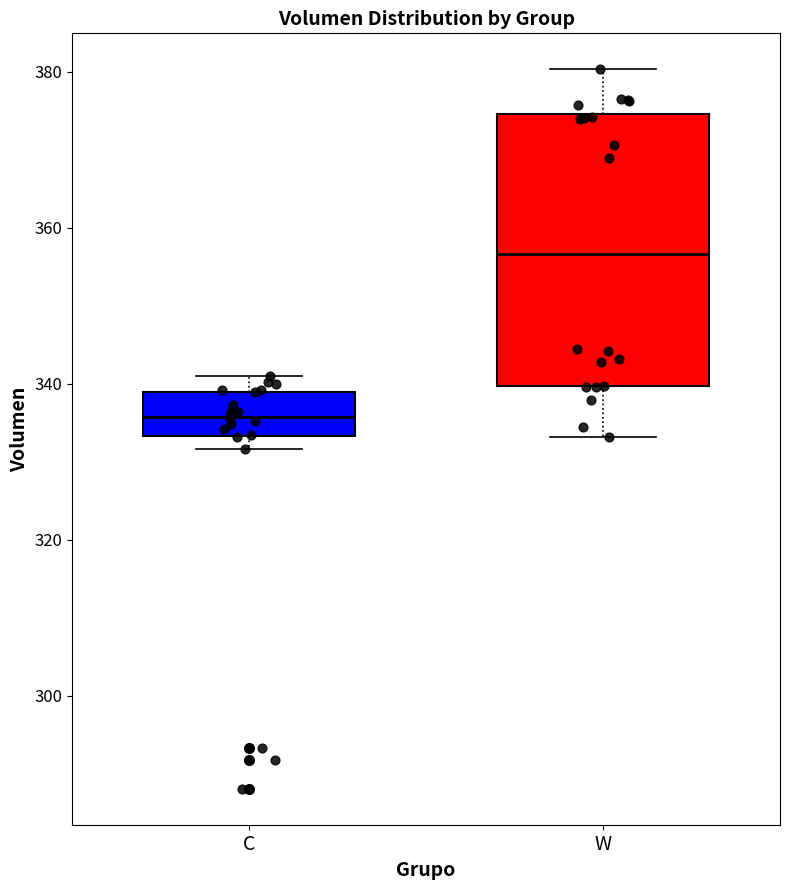

Which box's median line is the lowest?

C